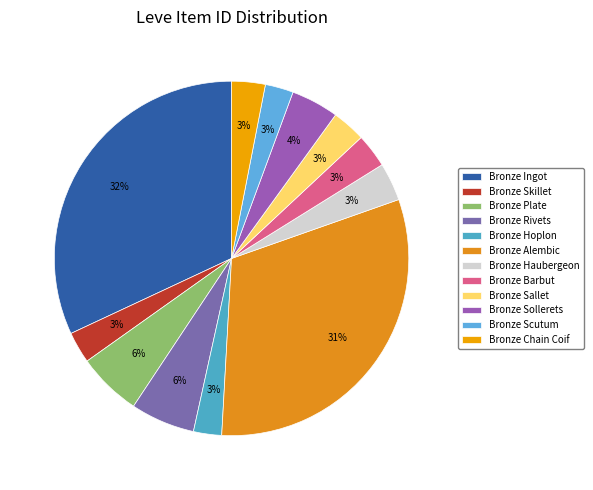

The Bronze Chain Coif slice represents 14% of the pie. True or false?

False